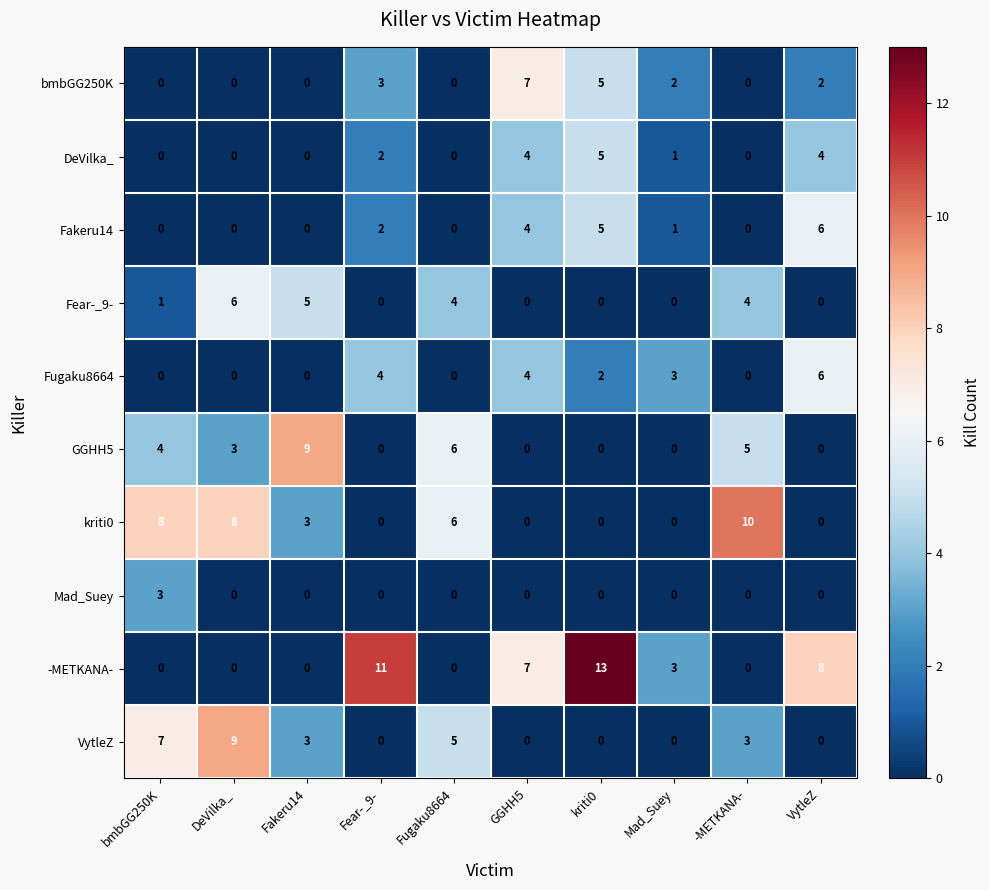

The GGHH5 series shows 4 at VytleZ. True or false?

False